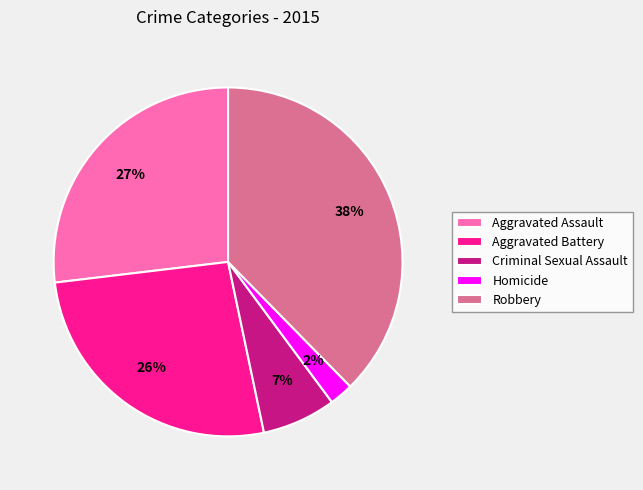

To the nearest percent, what percentage of the pie is Aggravated Assault?

27%